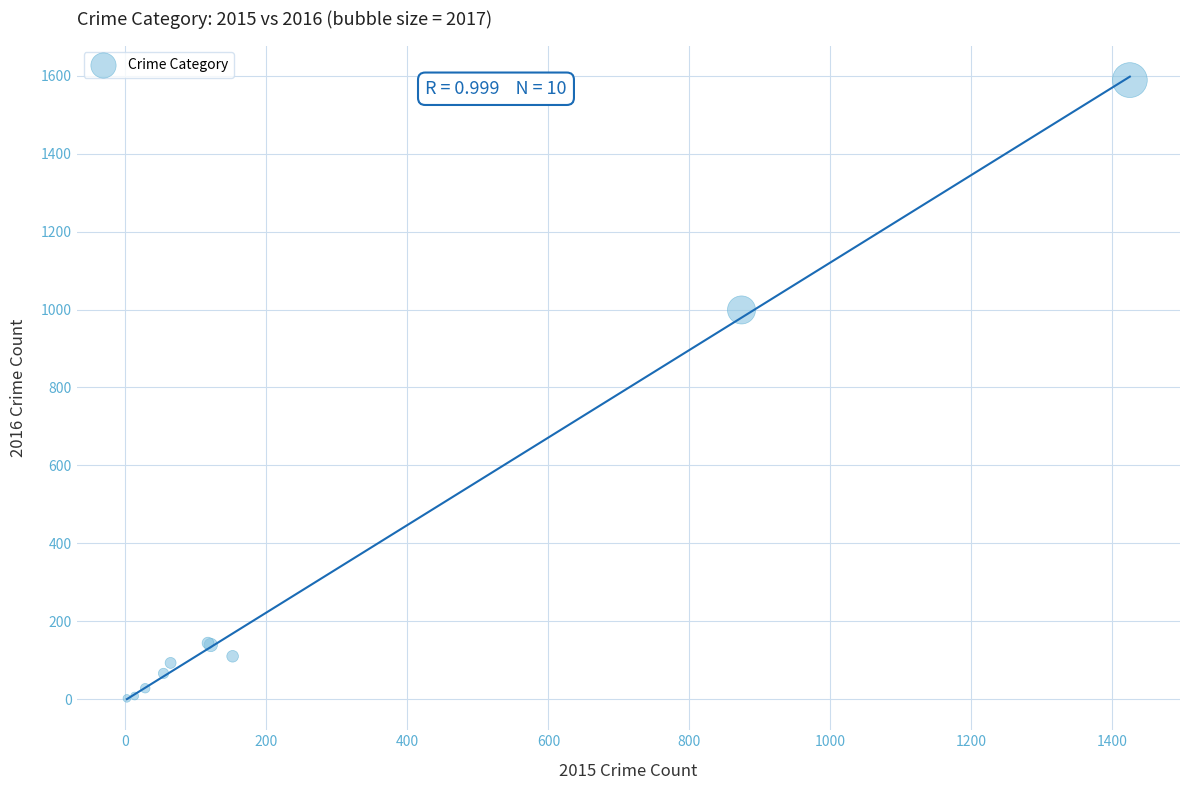

What Y value in the scatter plot is closest to 795?

999